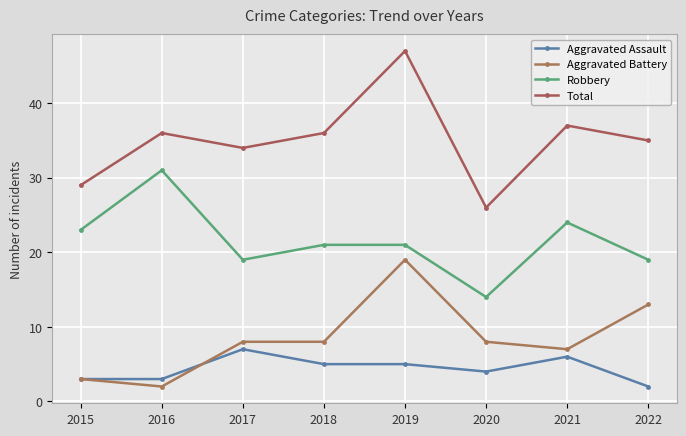

The value of Aggravated Assault at 2019 is 5. True or false?

True